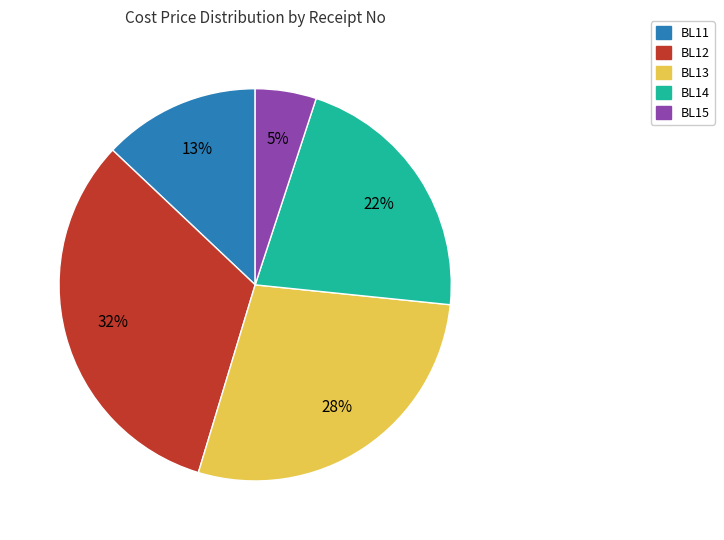

Does any single category account for the majority?

No